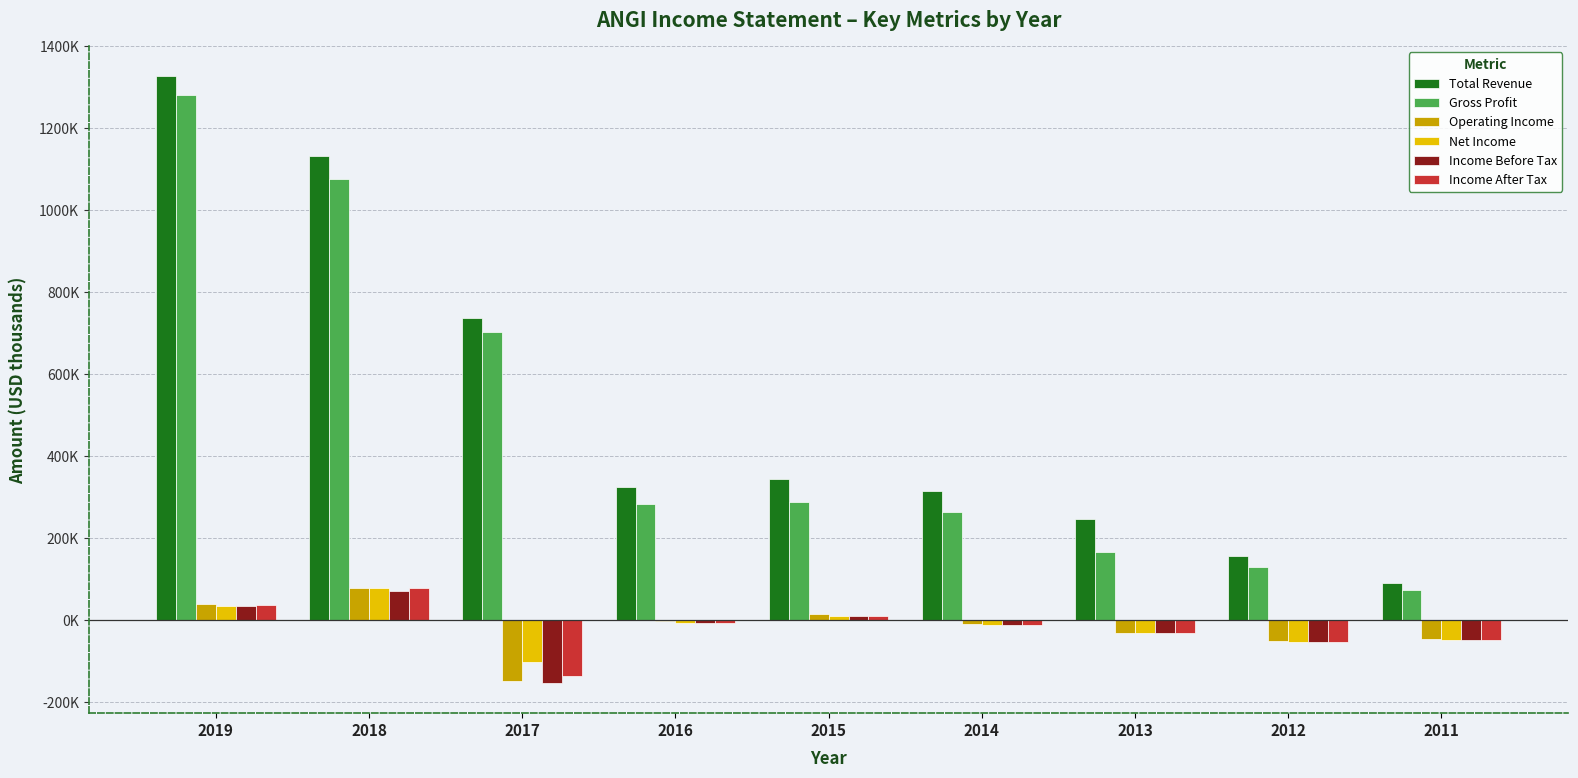

At which label does Operating Income reach its peak?

2018